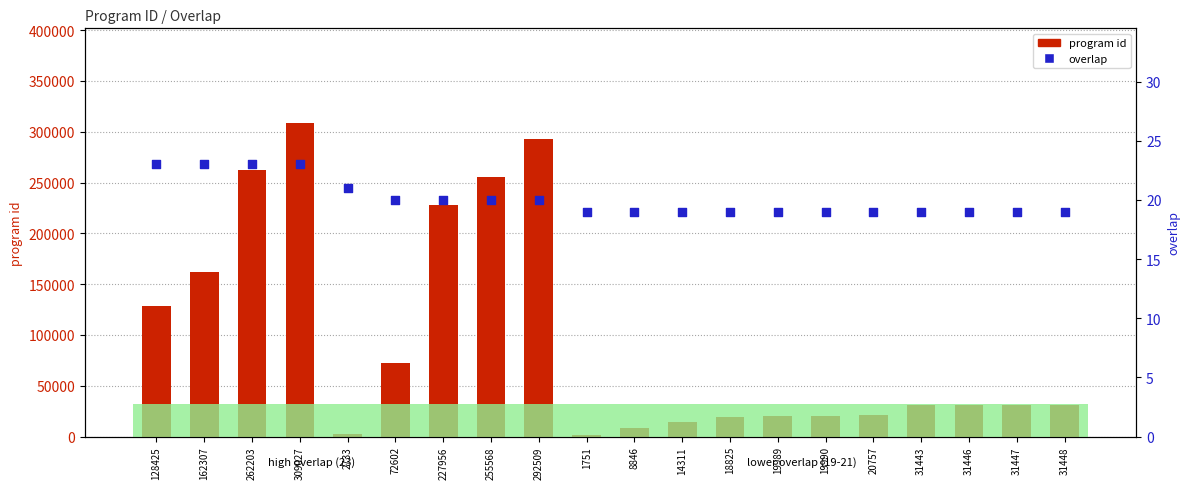

What is the total value across all series at 19990?

20009